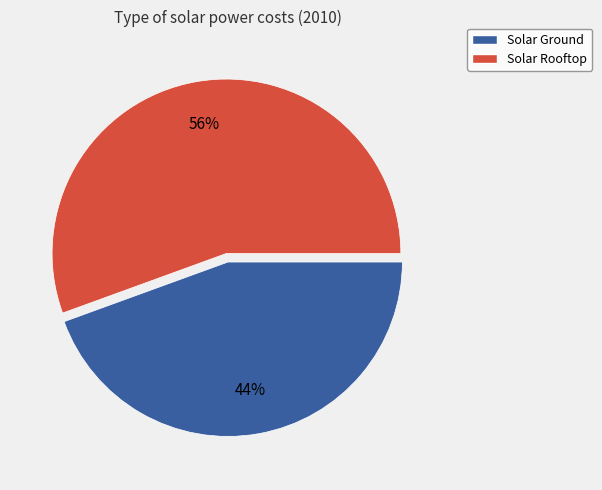

To the nearest percent, what is the average slice percentage?

50%